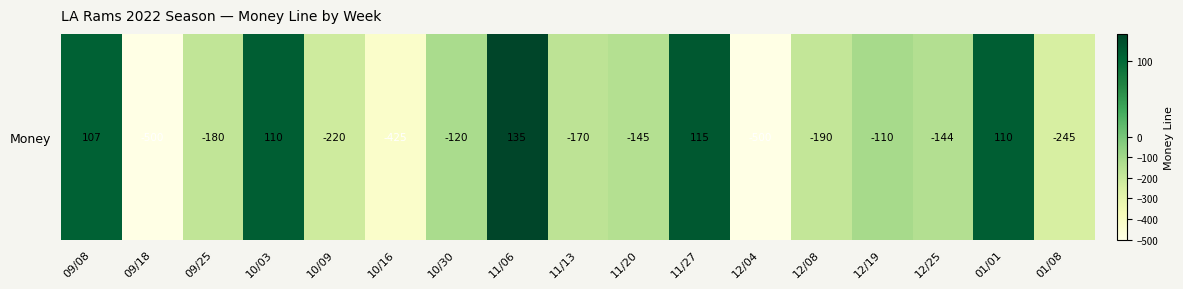

How many series are shown in this chart?

1